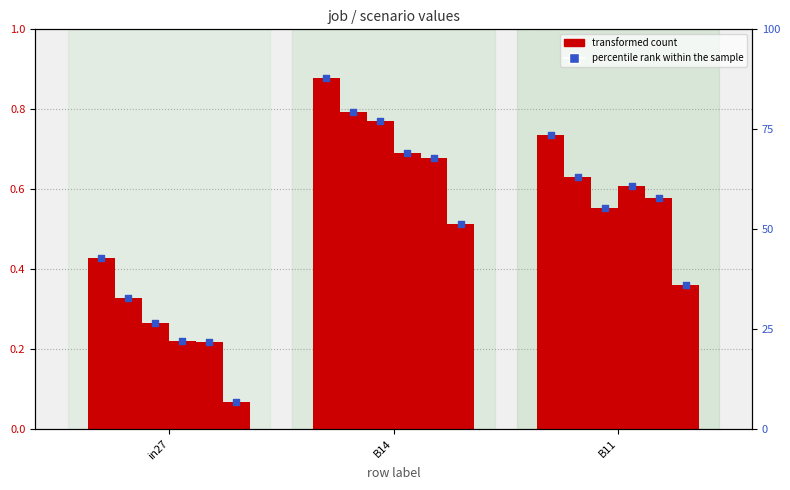

At which category is the sum across all series the highest?

B14